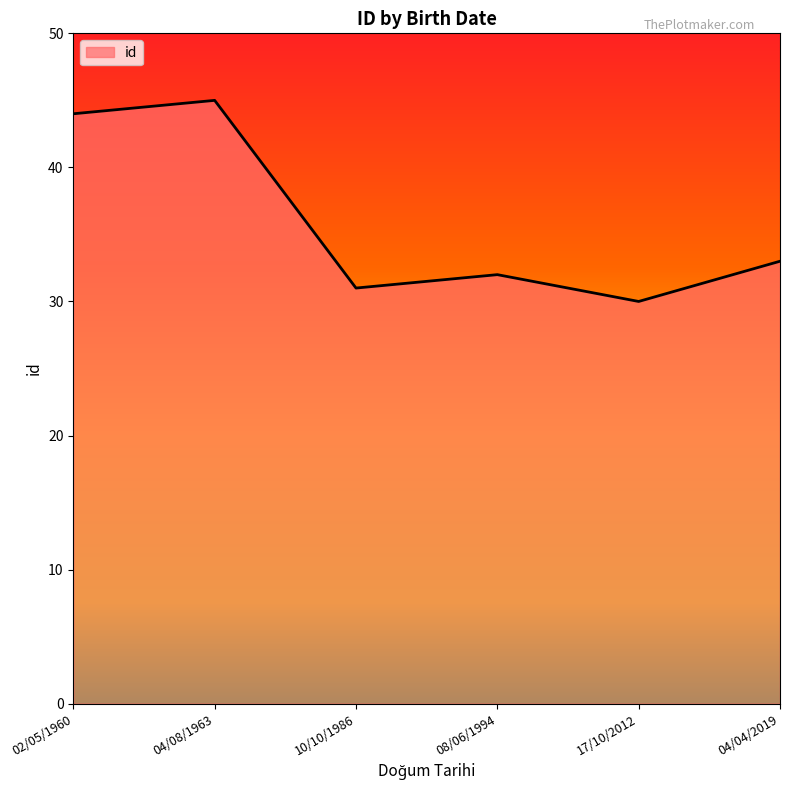

Which has a higher value, 04/04/2019 or 02/05/1960?

02/05/1960